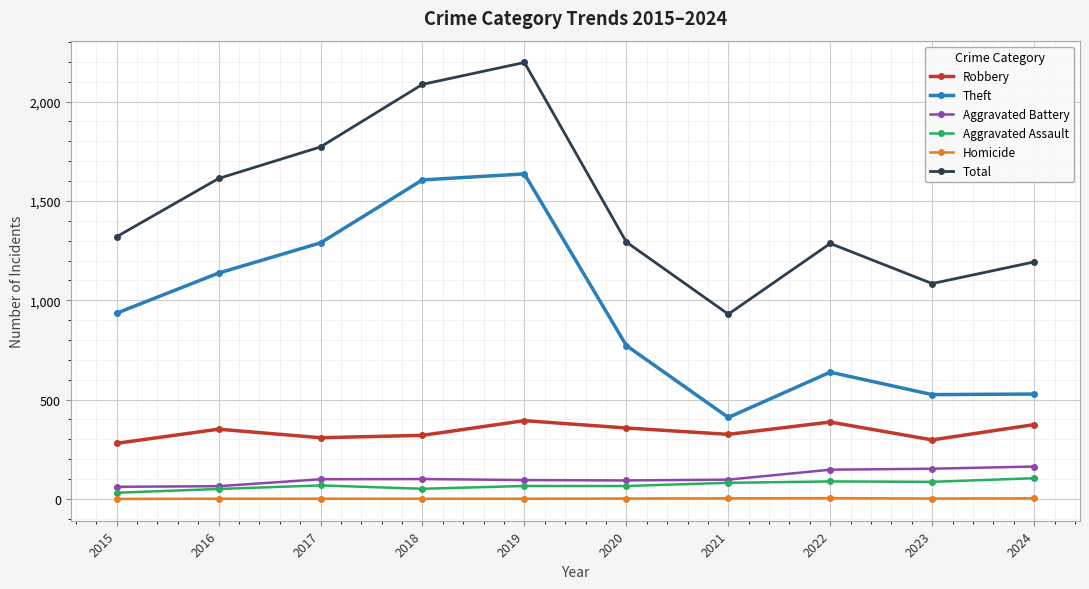

What is the maximum value for Theft?

1636